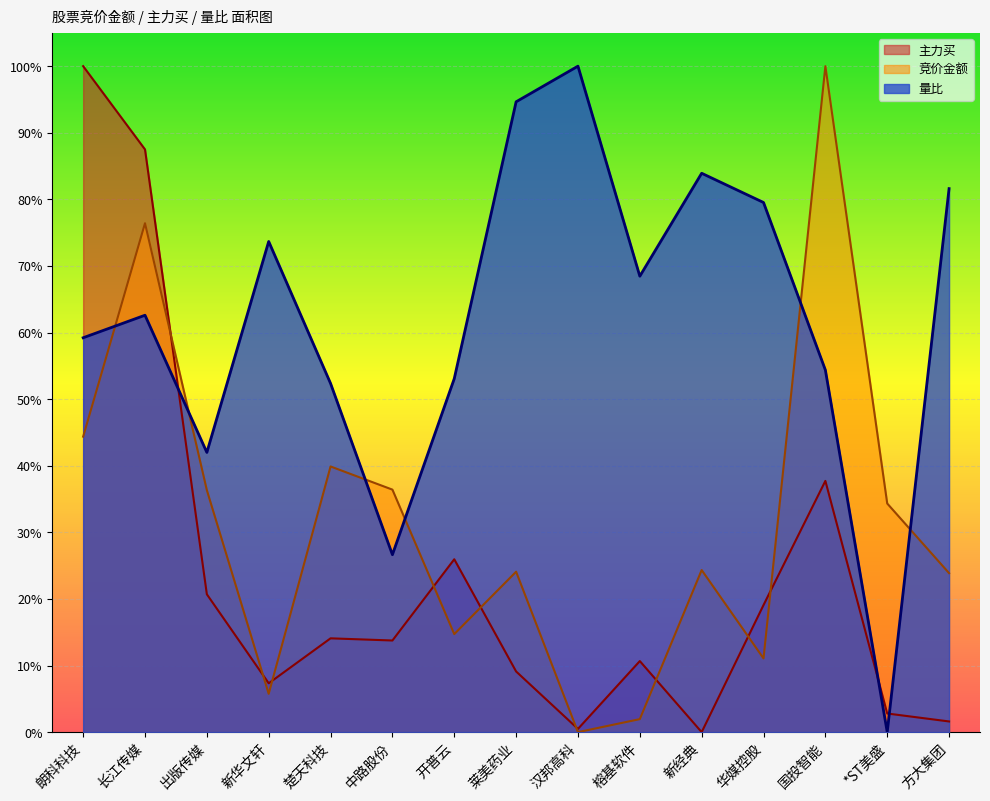

What value does the 量比 series have at 新华文轩?

0.7